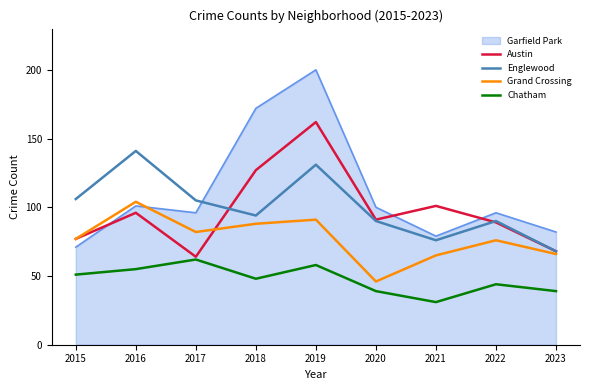

The Austin series shows 162 at 2019. True or false?

True